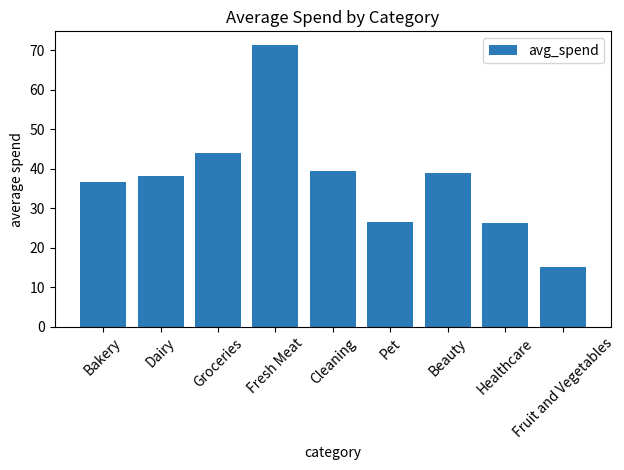

Between Pet and Groceries, which is larger?

Groceries